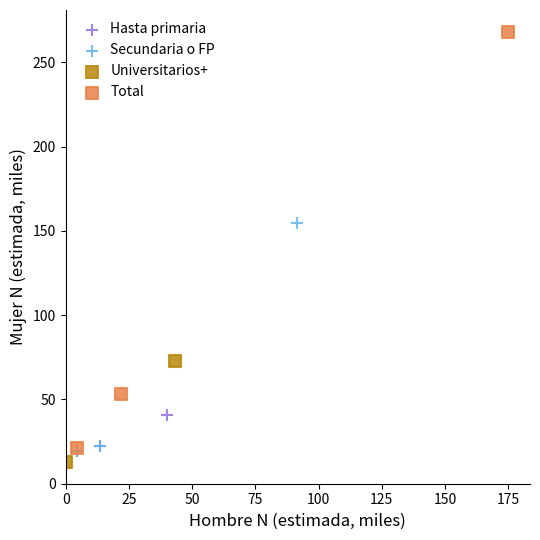

Which series reaches the minimum Y coordinate?

Universitarios+